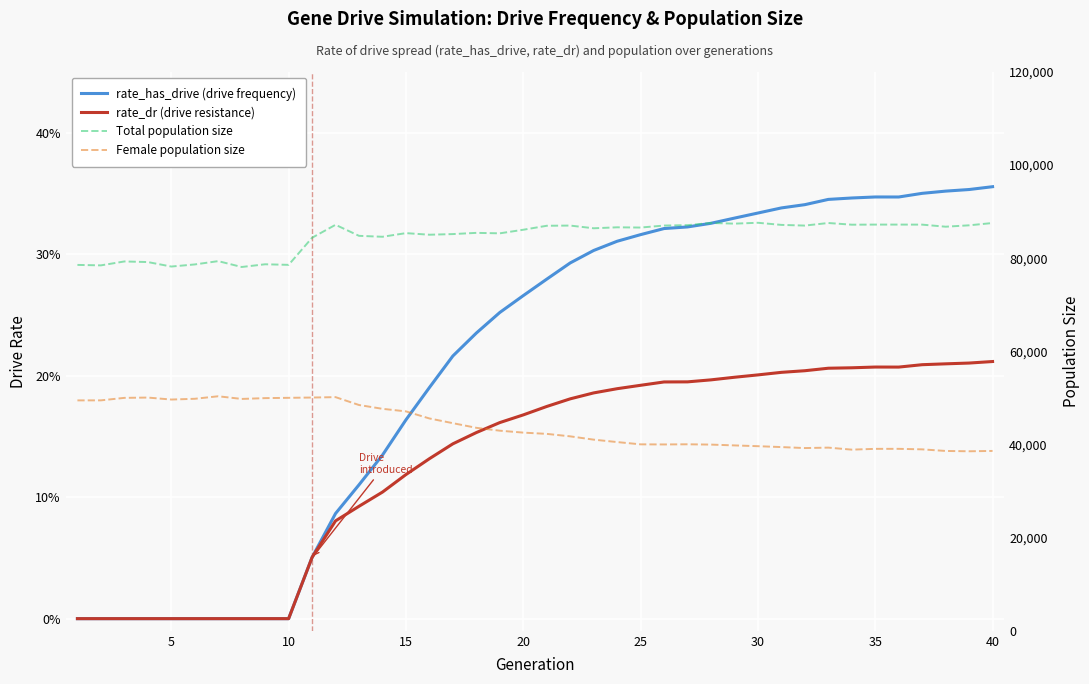

Is it true that Total population size equals 126054.0 at 5?

False